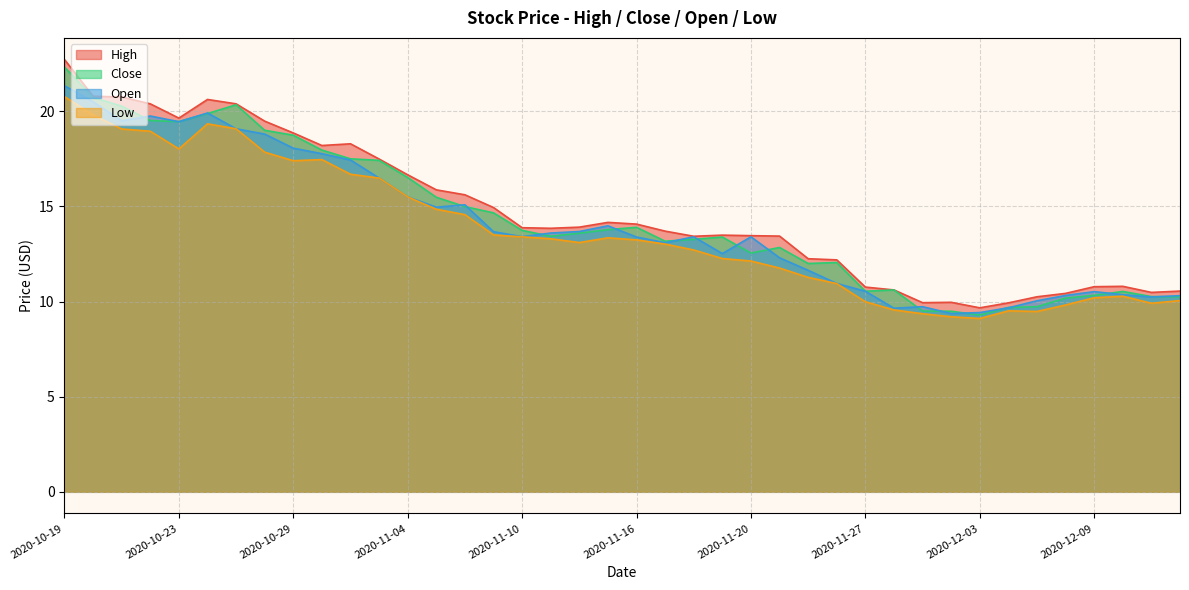

Reading left to right, list all the values displayed in this chart.

High: 22.7	20.8	20.7	20.4	19.6	20.6	20.4	19.5	18.9	18.2	18.3	17.5	16.7	15.9	15.6	14.9	13.9	13.8	13.9	14.2	14.1	13.7	13.4	13.5	13.5	13.4	12.2	12.2	10.8	10.6	9.9	10.0	9.7	9.9	10.2	10.4	10.8	10.8	10.5	10.6
Close: 22.3	20.7	20.3	19.5	19.5	19.9	20.3	19.0	18.7	18.0	17.5	17.4	16.5	15.5	15.0	14.7	13.7	13.4	13.6	13.8	13.9	13.2	13.3	13.4	12.6	12.8	12.0	12.1	10.5	10.6	9.5	9.5	9.3	9.7	9.7	10.2	10.3	10.5	10.3	10.2
Open: 21.3	20.5	19.5	19.8	19.4	19.9	19.1	18.8	18.1	17.8	17.4	16.5	15.5	15.0	15.1	13.7	13.4	13.6	13.7	14.0	13.4	13.1	13.4	12.5	13.4	12.3	11.6	10.9	10.5	9.7	9.7	9.4	9.4	9.7	10.0	10.3	10.5	10.4	10.2	10.3
Low: 20.8	19.8	19.1	18.9	18.0	19.3	19.1	17.9	17.4	17.5	16.7	16.5	15.5	14.8	14.6	13.5	13.4	13.3	13.1	13.3	13.2	13.0	12.7	12.3	12.1	11.8	11.3	10.9	10.0	9.6	9.4	9.2	9.1	9.5	9.5	9.8	10.2	10.3	9.9	10.1